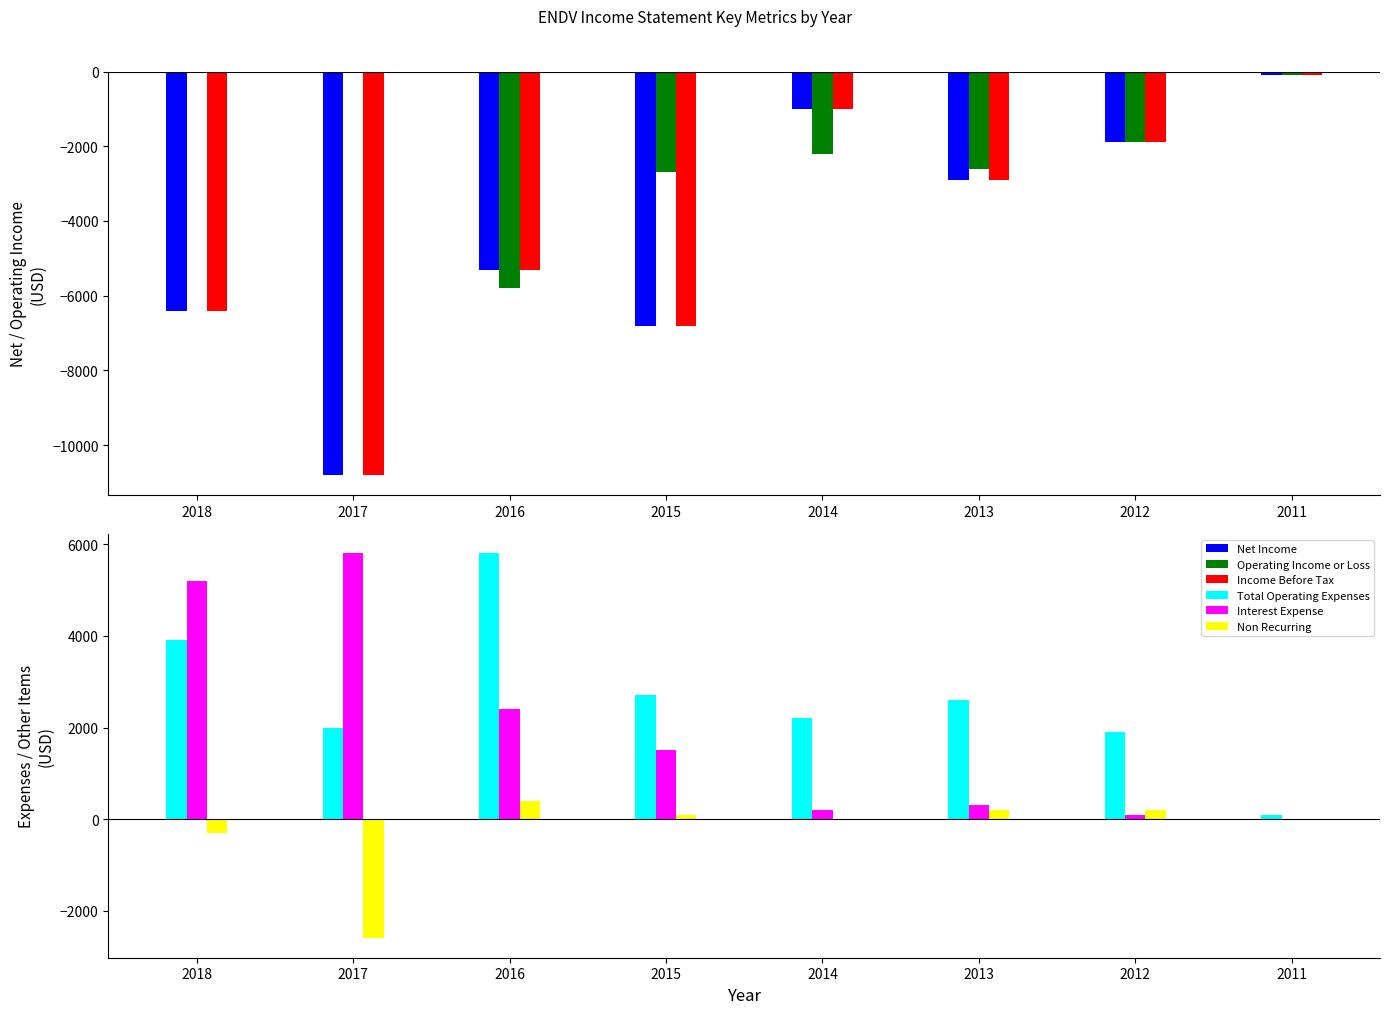

What is the difference between the maximum and minimum values in the Operating Income or Loss series?

5800